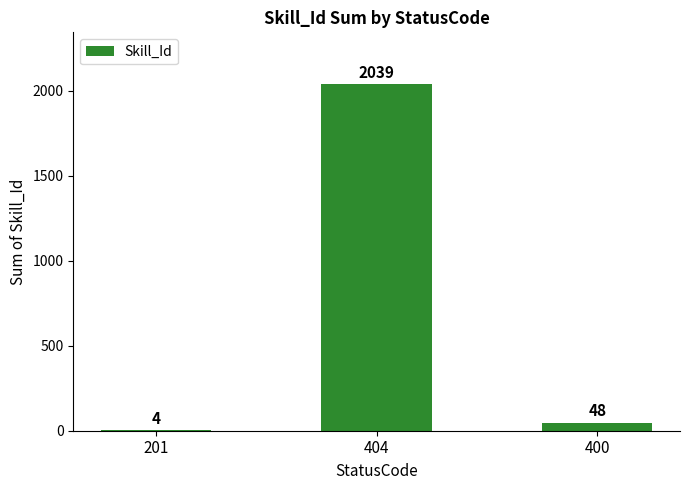

What is the maximum value shown in the chart?

2039